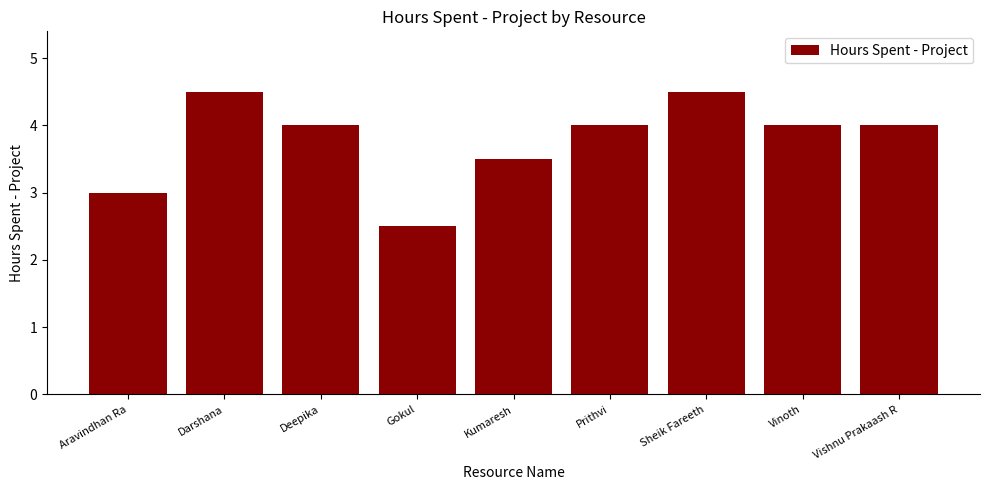

What is the label of the 9th bar from the right?

Aravindhan Ra